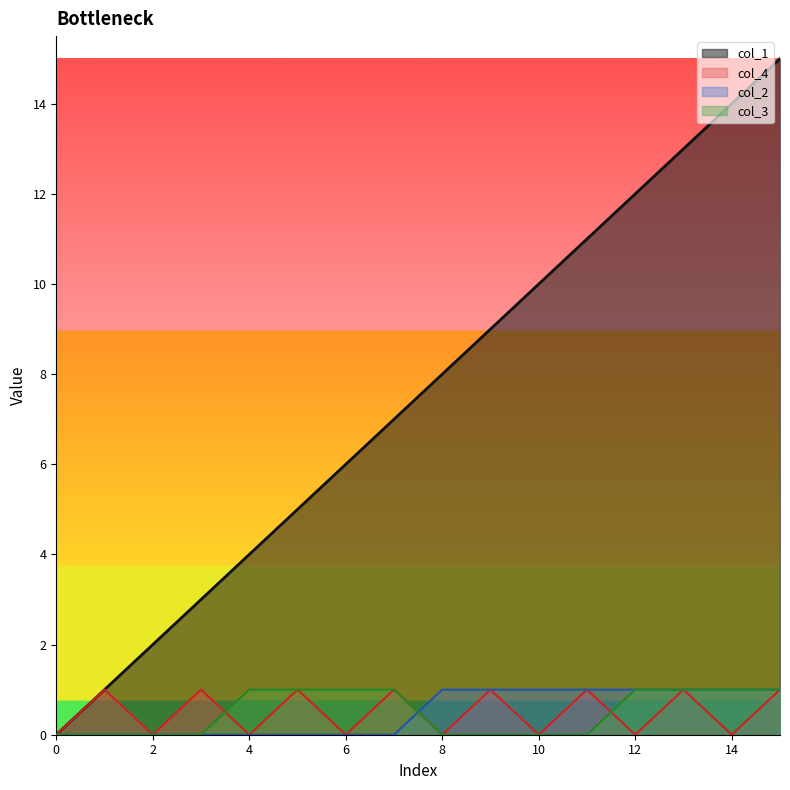

List the labels in order of col_1 value, smallest first.

0, 1, 2, 3, 4, 5, 6, 7, 8, 9, 10, 11, 12, 13, 14, 15